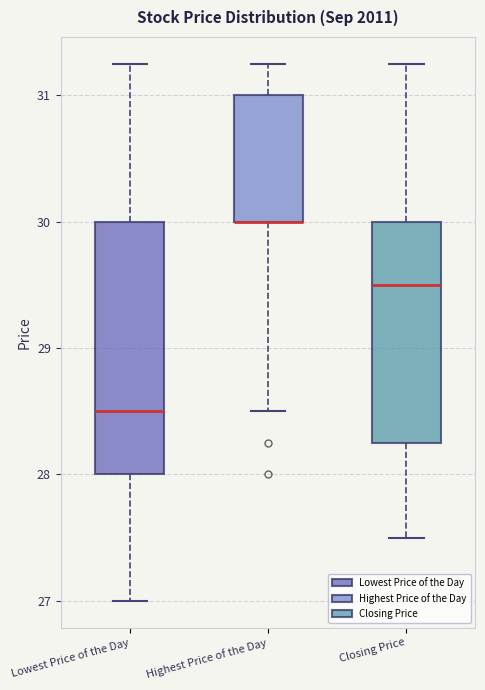

Where is the lower edge of the box for Highest Price of the Day on the y-axis? The values are not printed on the chart, so give them approximately, as read against the axis.

30.0